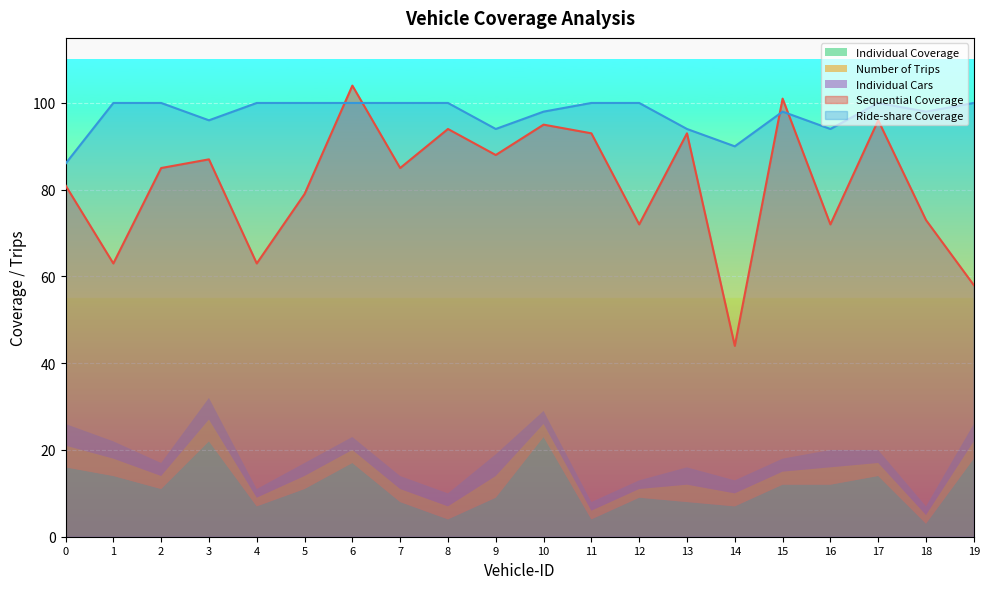

At which category does Individual Cars reach its first local valley?

2